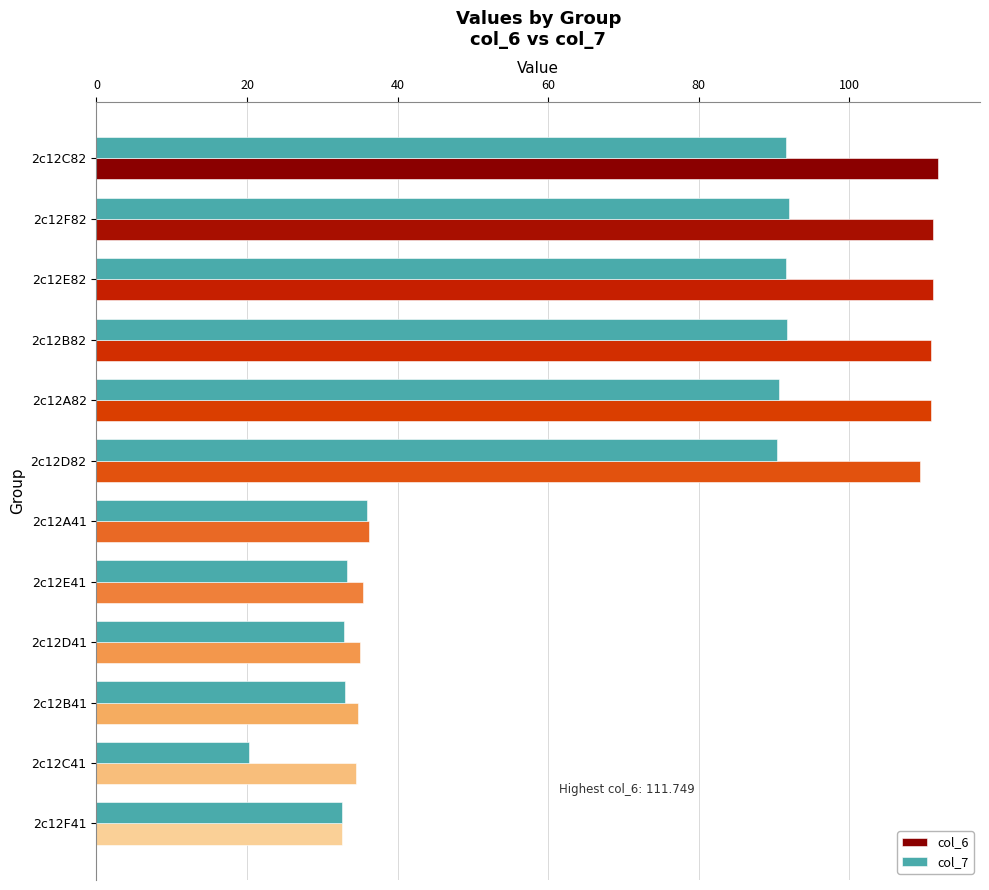

What is the sum of all col_7 values?

735.9